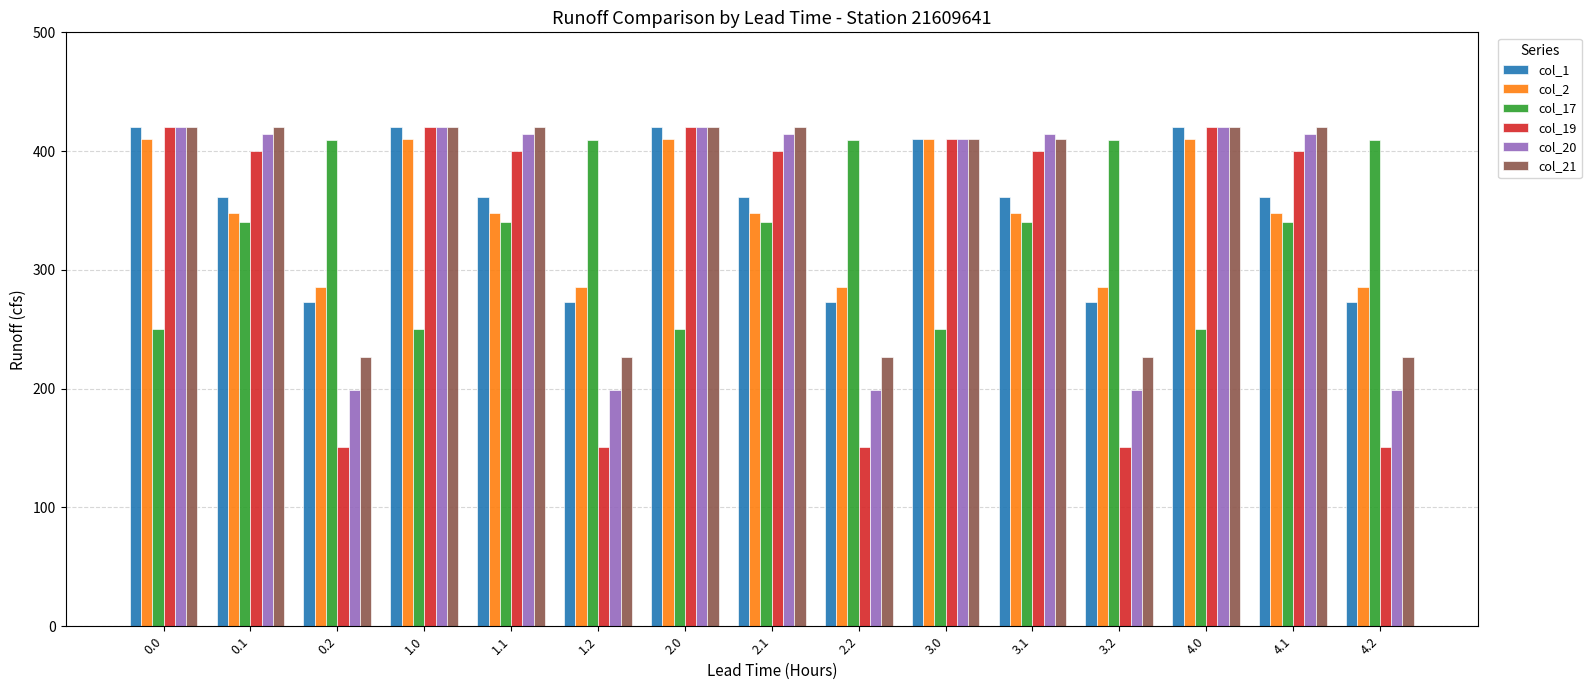

What is the smallest value displayed?

151.1